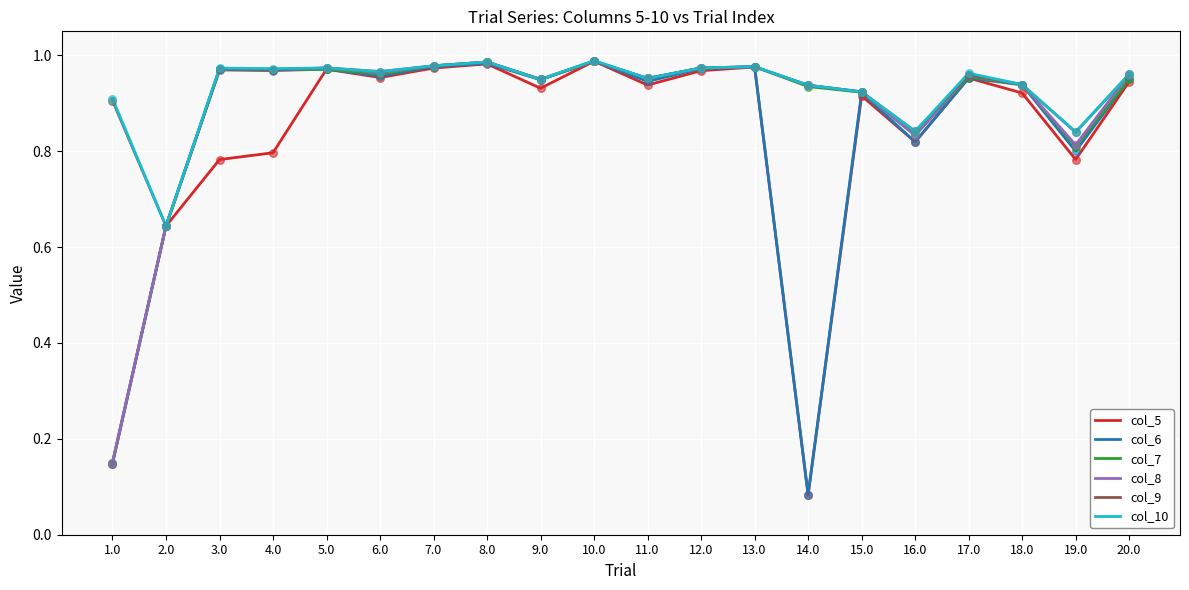

What is the total value across all series at 19.0?

4.9